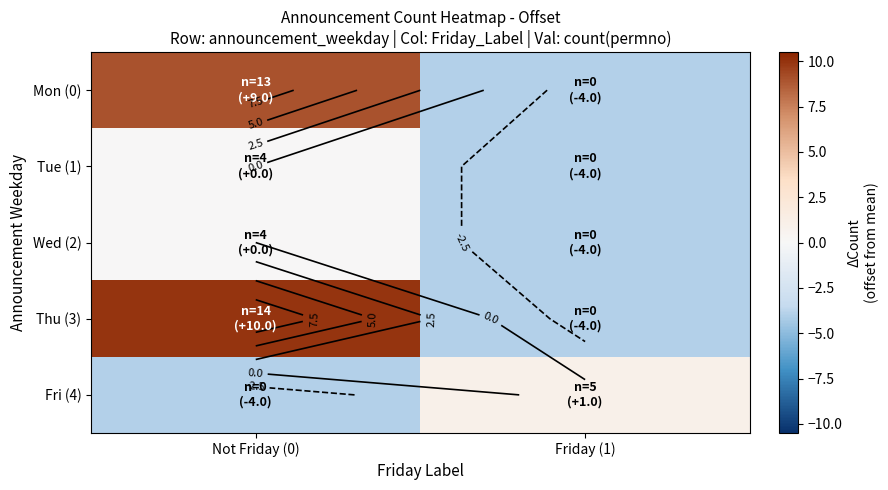

The Fri (4) series shows 1 at Friday (1). True or false?

False